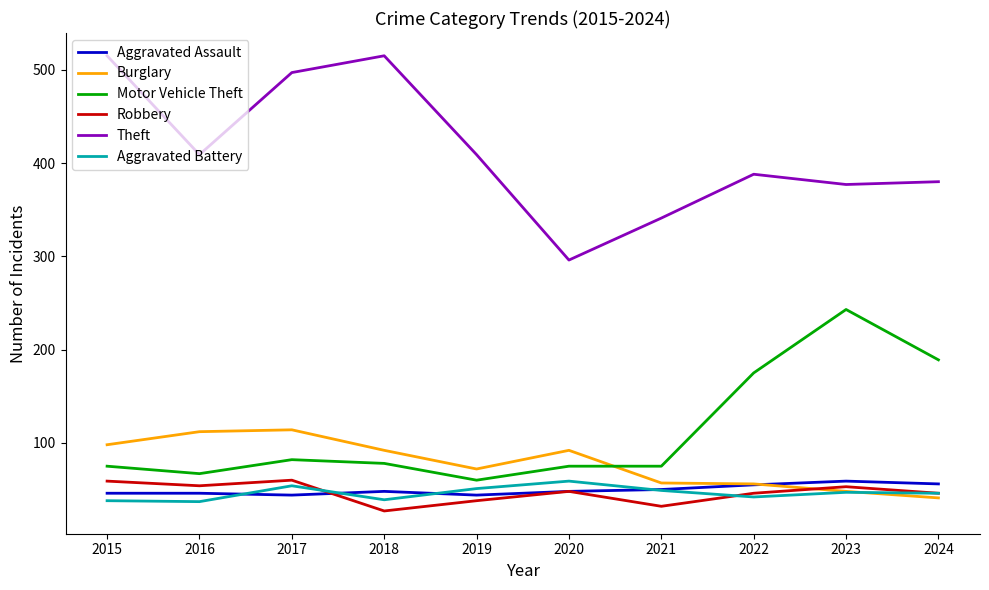

In Aggravated Battery, how many points are lower than both neighbors (excluding endpoints)?

3